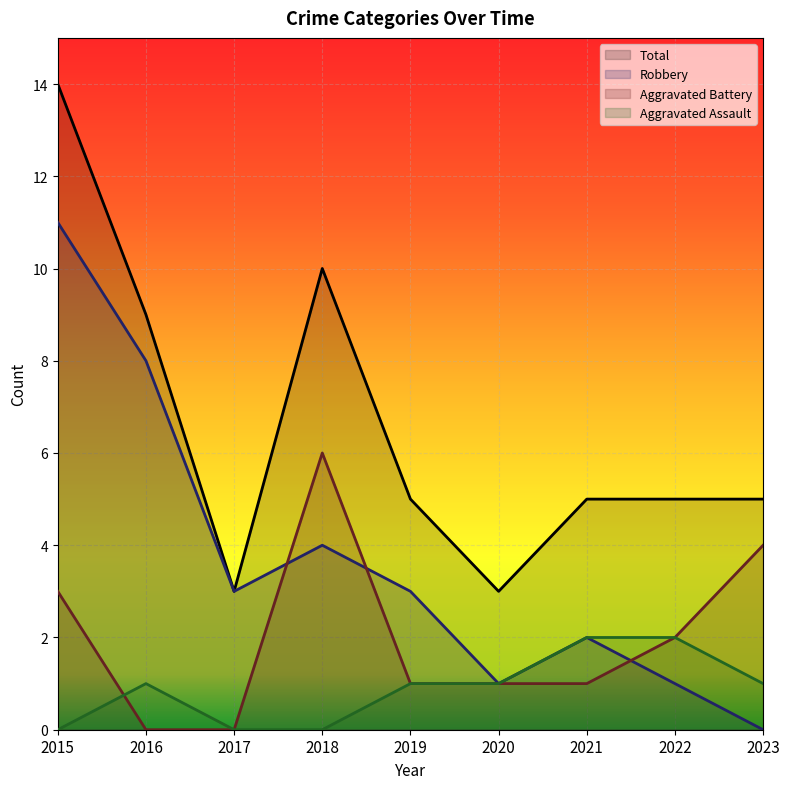

Where is the first local minimum for Total?

2017